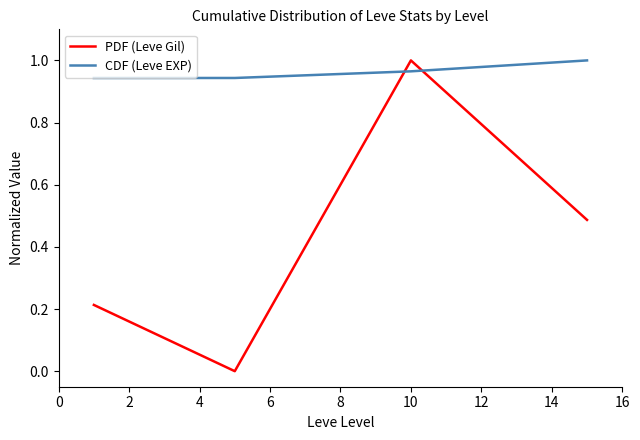

How many intersections are there between CDF (Leve EXP) and PDF (Leve Gil)?

2